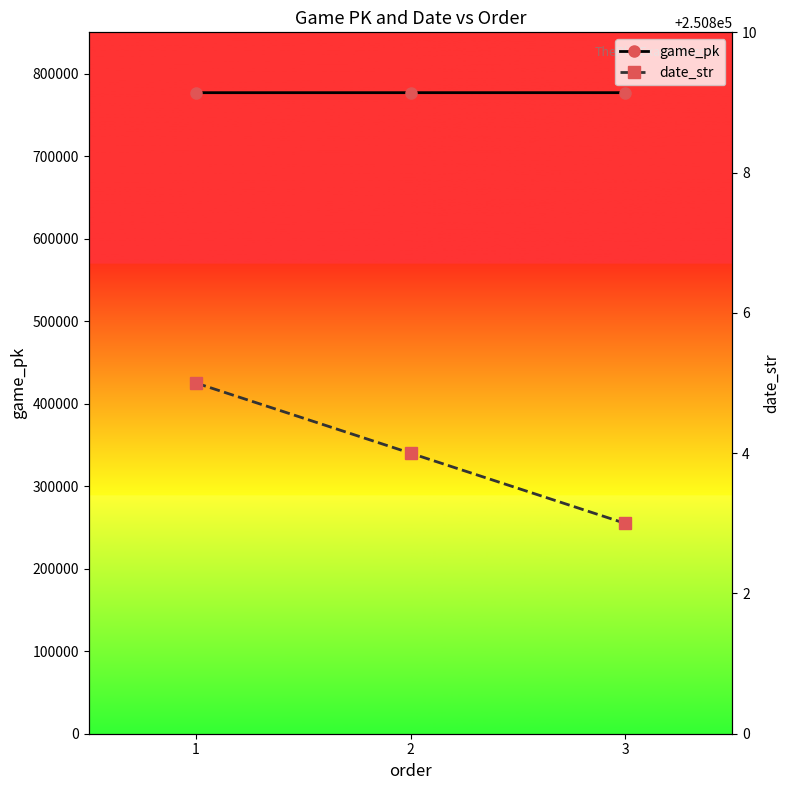

At how many categories does at least one series exceed 335088?

3